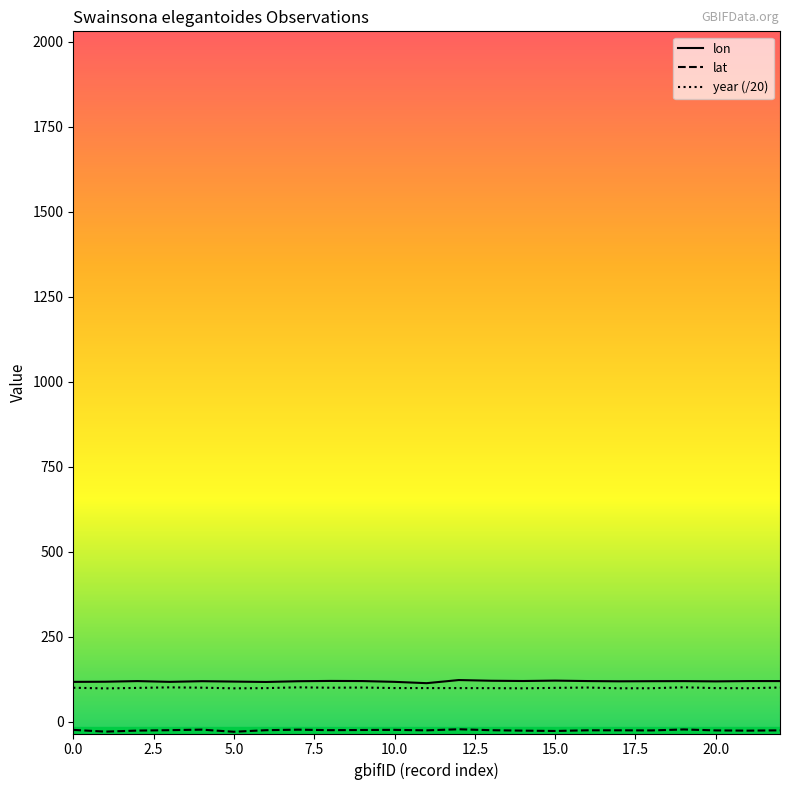

True or false: lon has more than 0 interior local peaks.

True